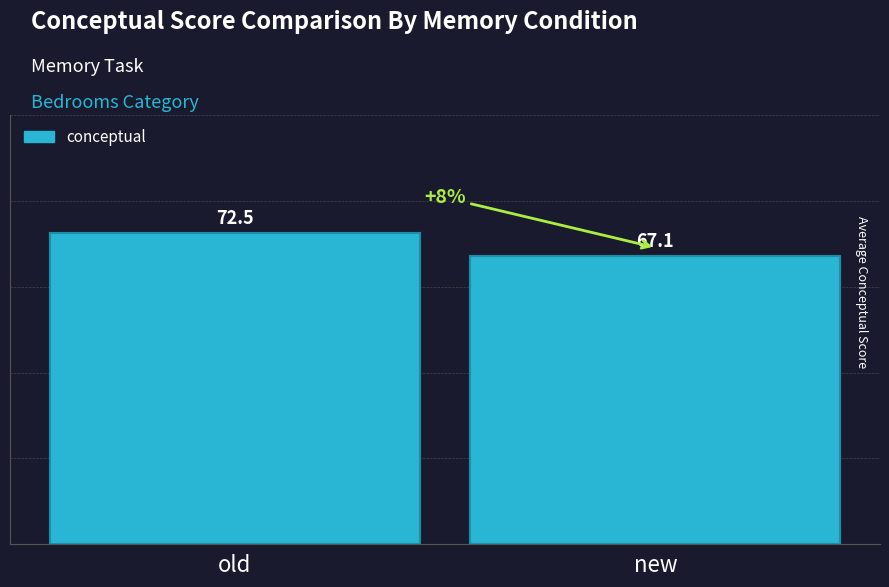

Rank the categories by value from lowest to highest.

new, old